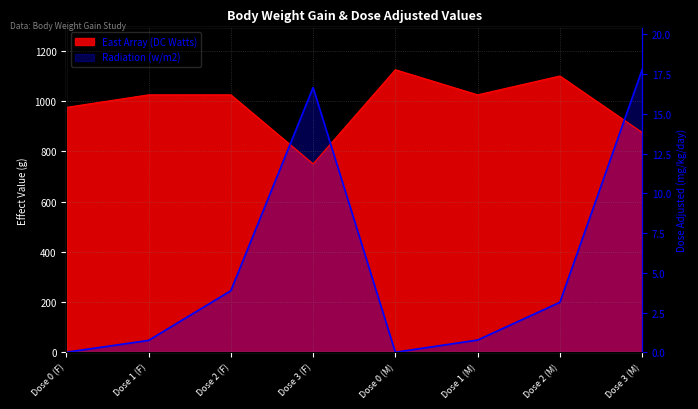

The value of East Array (DC Watts) at Dose 3 (M) is 198.2. True or false?

False